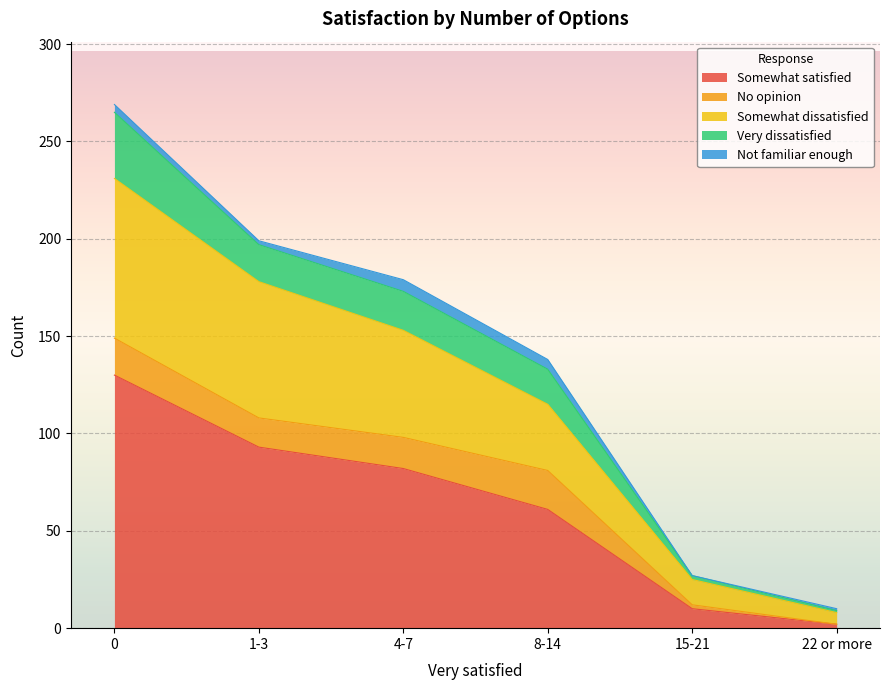

Count the number of categories in the chart.

6